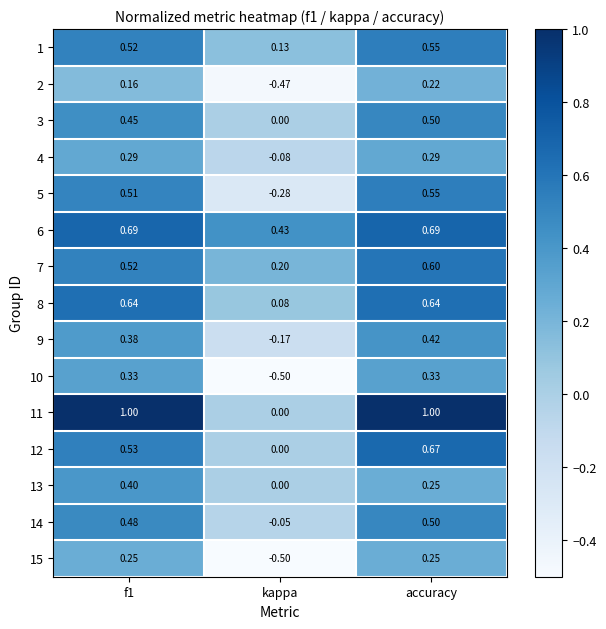

At how many categories does at least one series exceed 0?

3